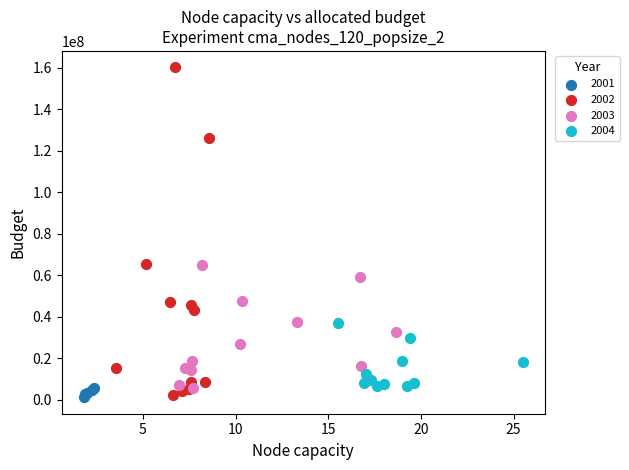

Which series contains the highest Y value?

2002